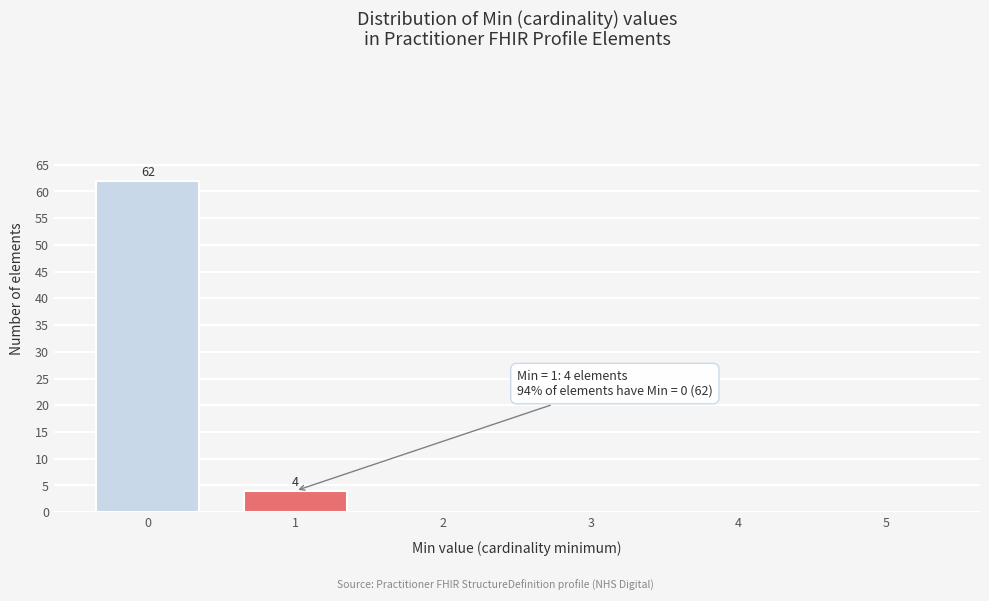

Reading left to right, transcribe all the data shown in this chart.

0=62	1=4	2=0	3=0	4=0	5=0